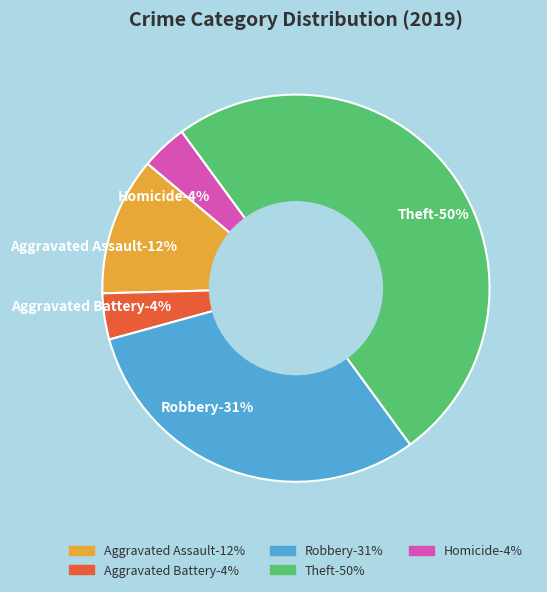

Is the sum of Theft and Homicide greater than half?

Yes